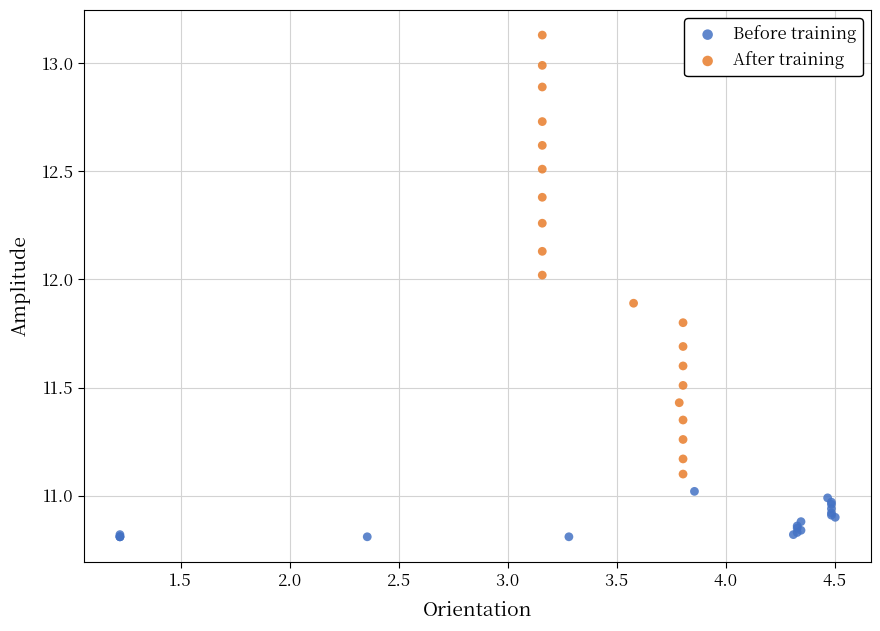

What are all the series names shown in the legend?

Before training, After training